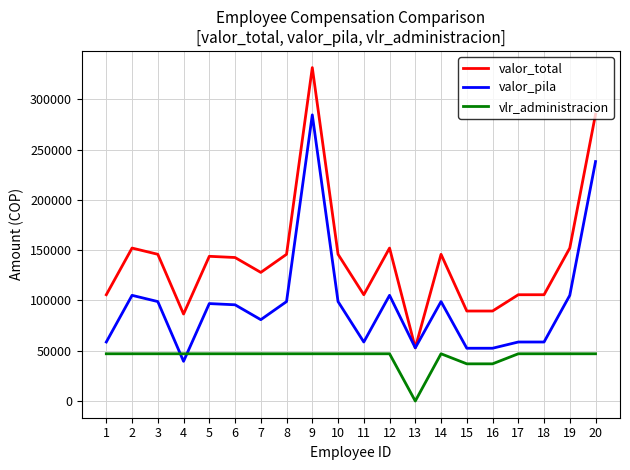

What is the difference between the second highest and minimum values in the valor_total series?

232200